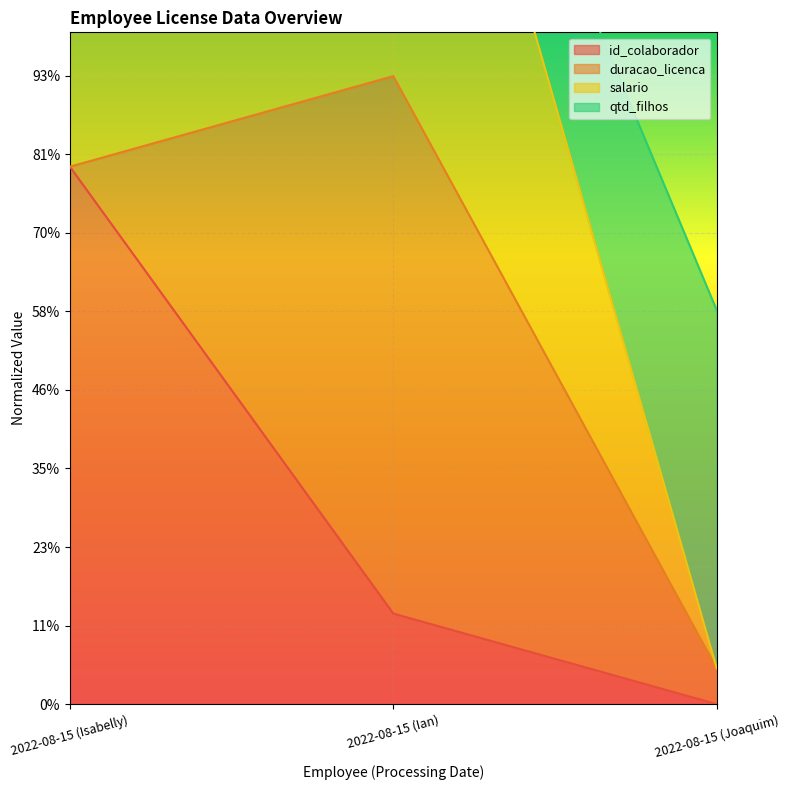

At which label does id_colaborador first exceed 115?

2022-08-15 (Isabelly)